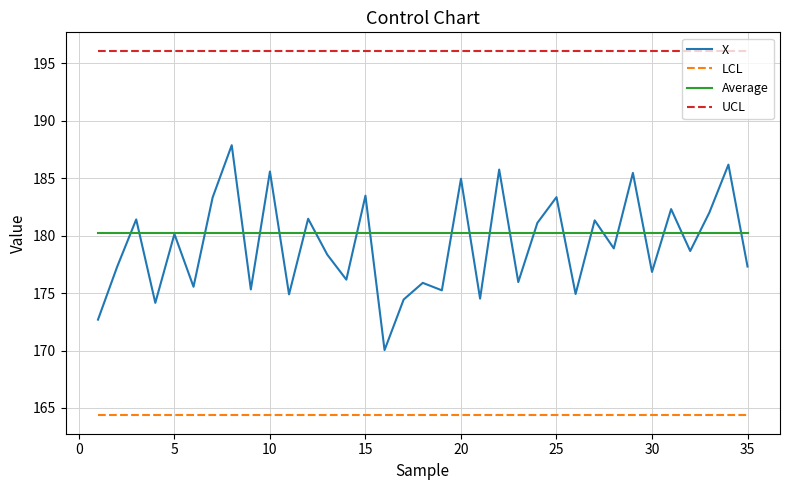

List the series in order of their peak value, lowest first.

LCL, Average, X, UCL